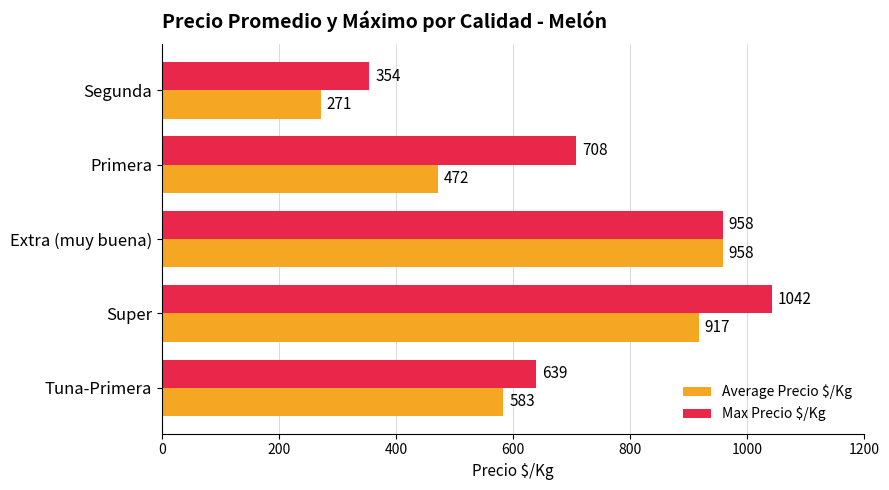

What is the difference between the maximum and minimum values in the Average Precio $/Kg series?

687